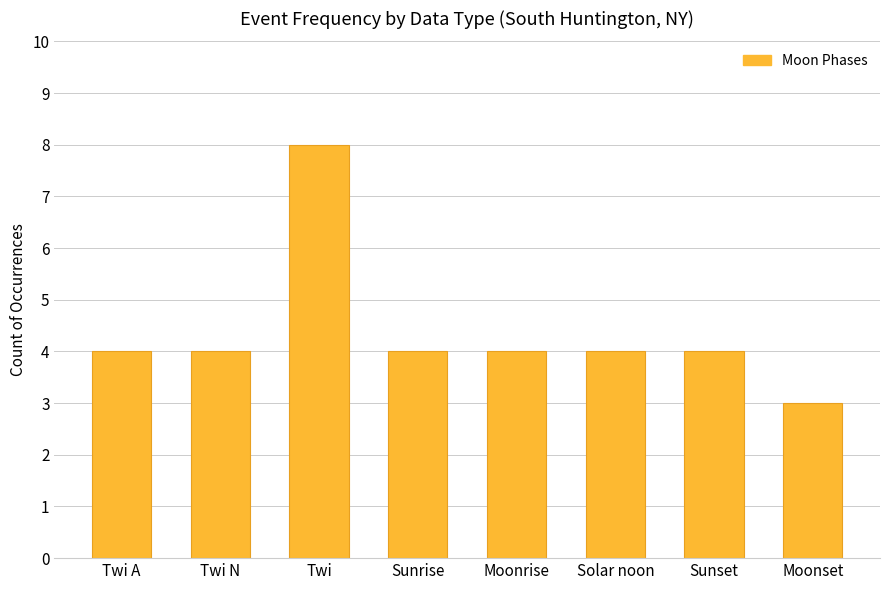

How many series are shown in this chart?

1